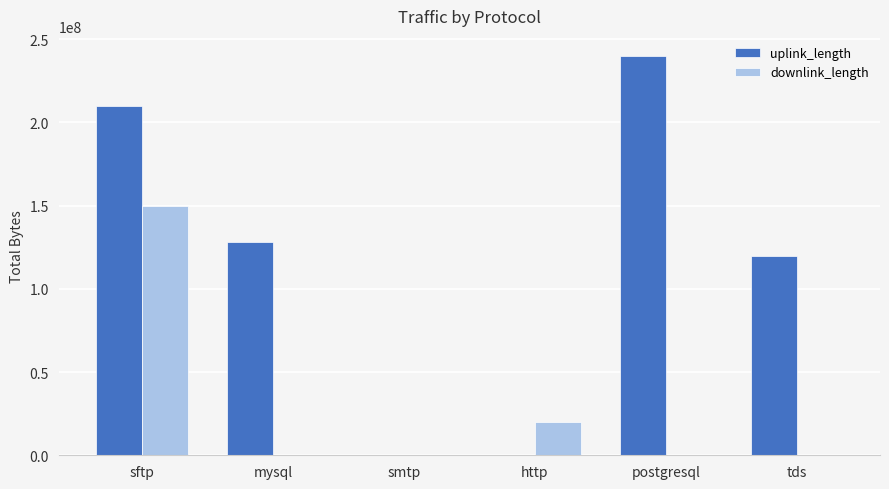

Which series has the largest total across all categories?

uplink_length